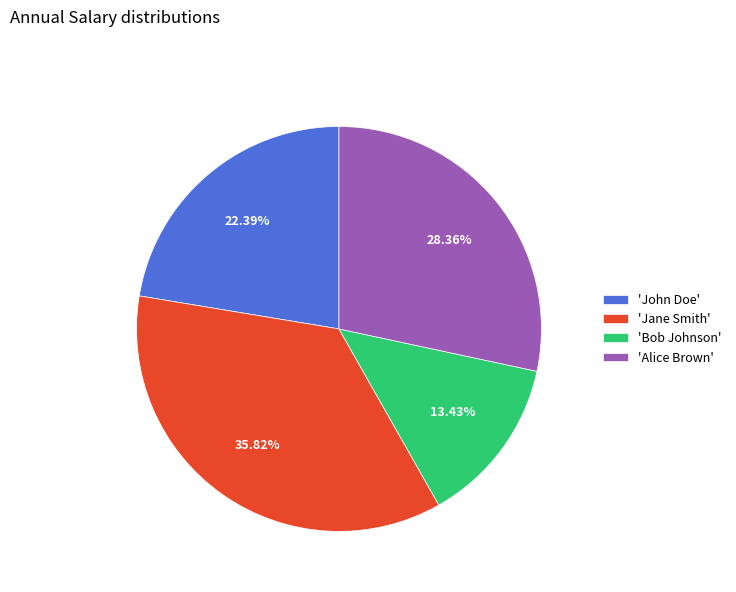

Do 'John Doe' and 'Jane Smith' together represent more than half of the pie?

Yes